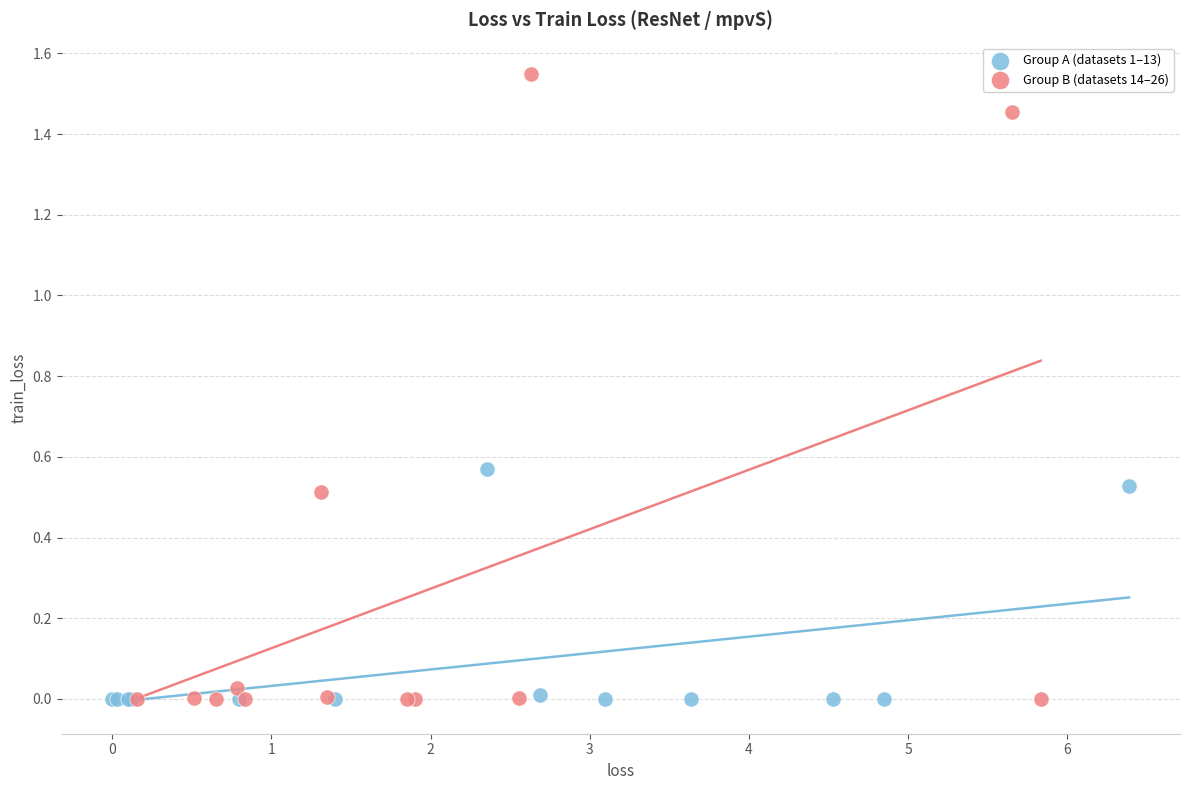

Which series contains the highest Y value?

Group B (datasets 14–26)